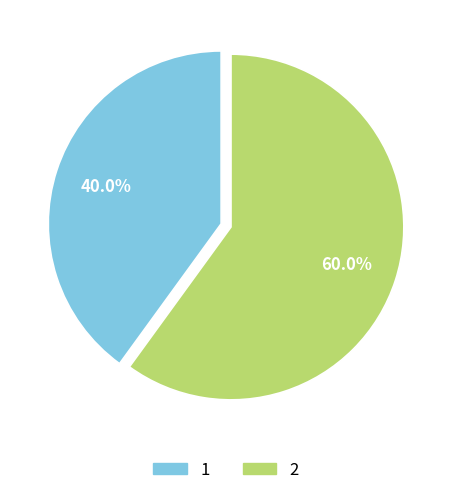

Do 2 and 1 together represent more than half of the pie?

Yes